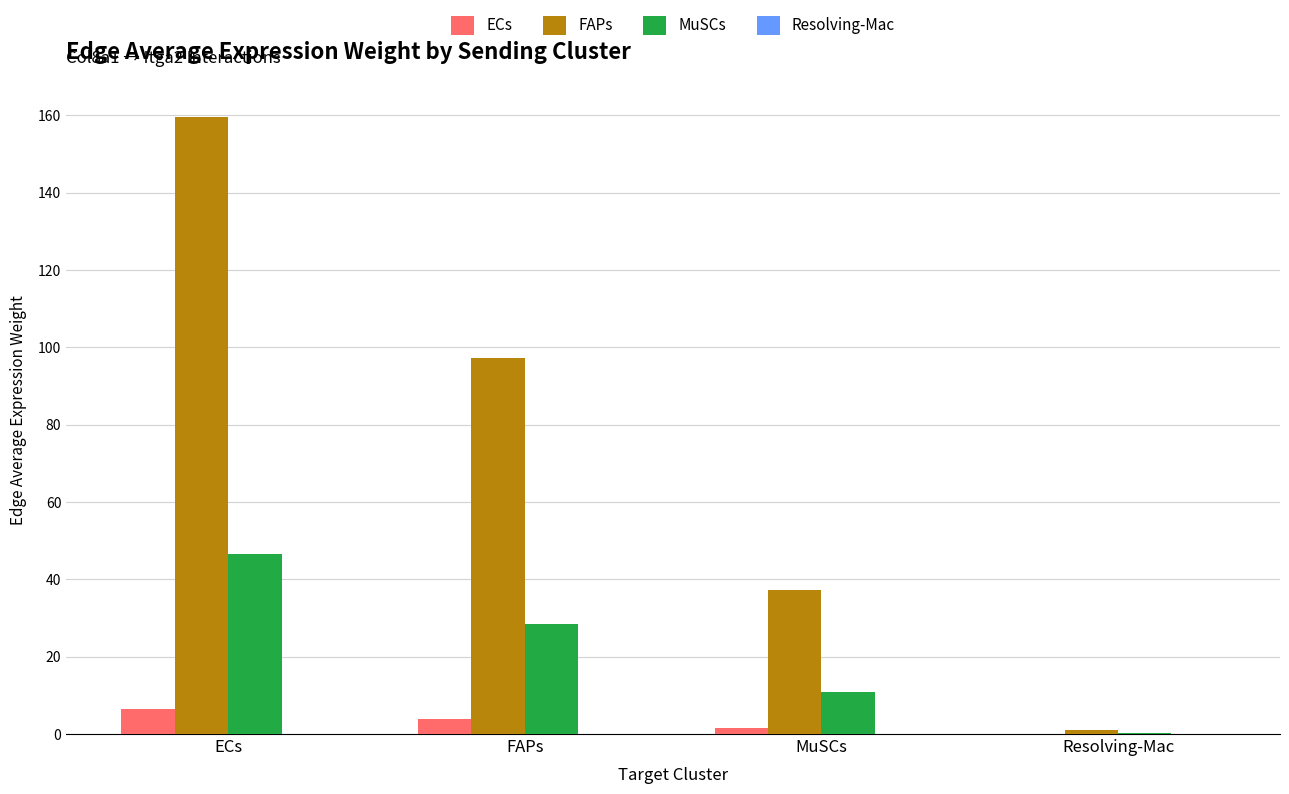

The value of FAPs at ECs is 267.3. True or false?

False